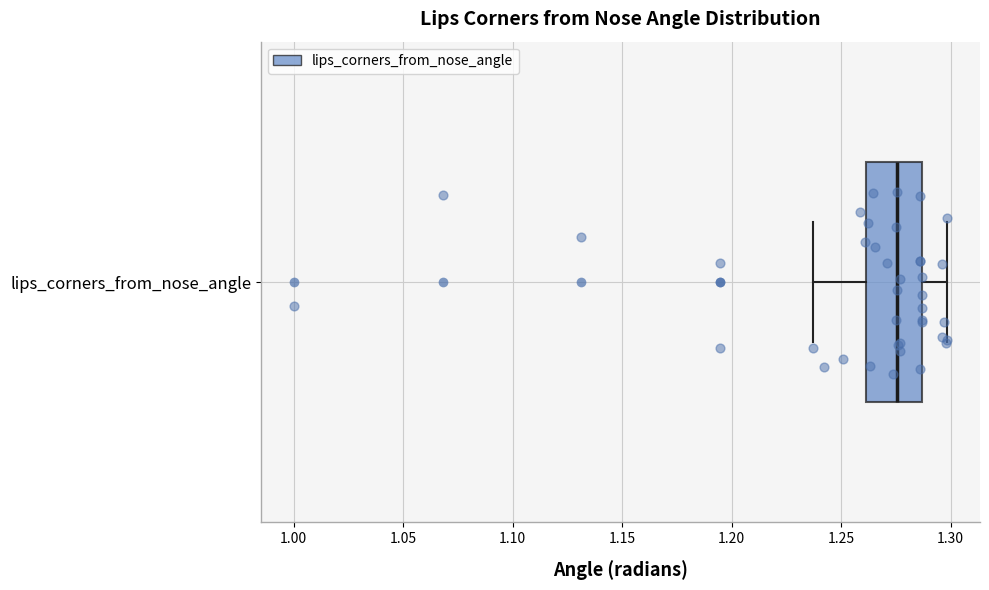

Read this box plot against the x-axis: the position of the median line, the range covered by the box, and the ends of both whiskers. The values are not printed on the chart, so give them approximately, as read against the axis.

median 1.275, box 1.260 to 1.285, whiskers 1.235 to 1.300